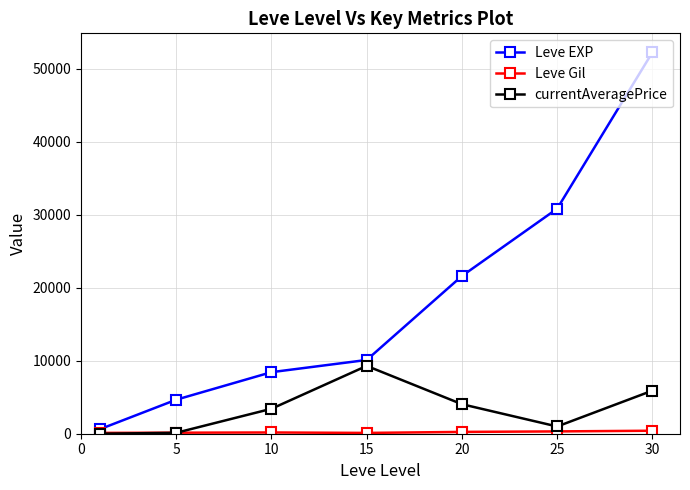

What is the value of the Leve EXP point at the 6th from the left?

30820.0